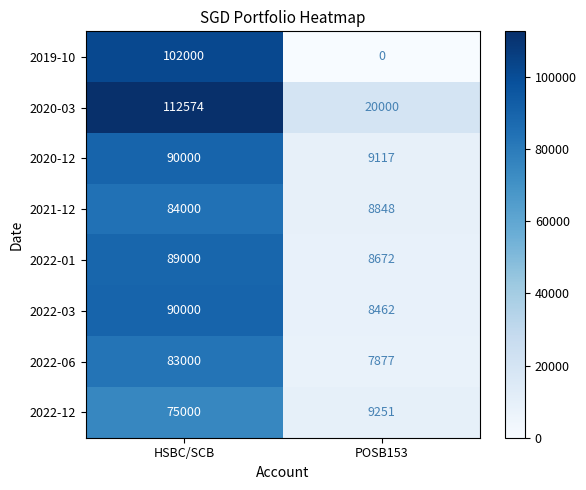

What is the sum of all 2021-12 values?

92848